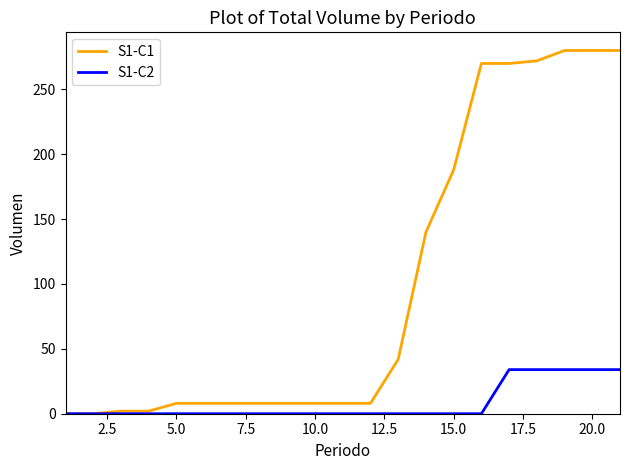

How many lines are shown in the chart?

2